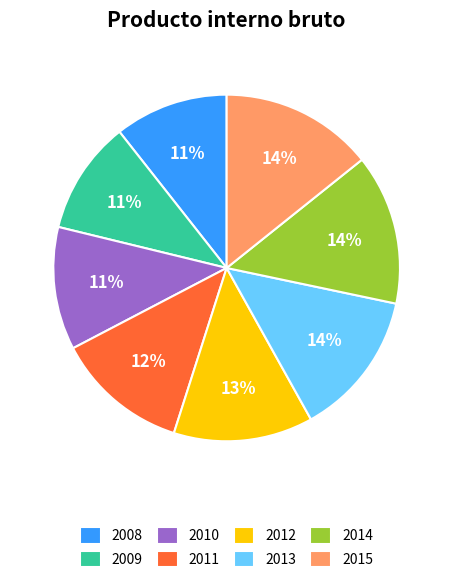

Combined, do 2013 and 2011 account for over 50%?

No